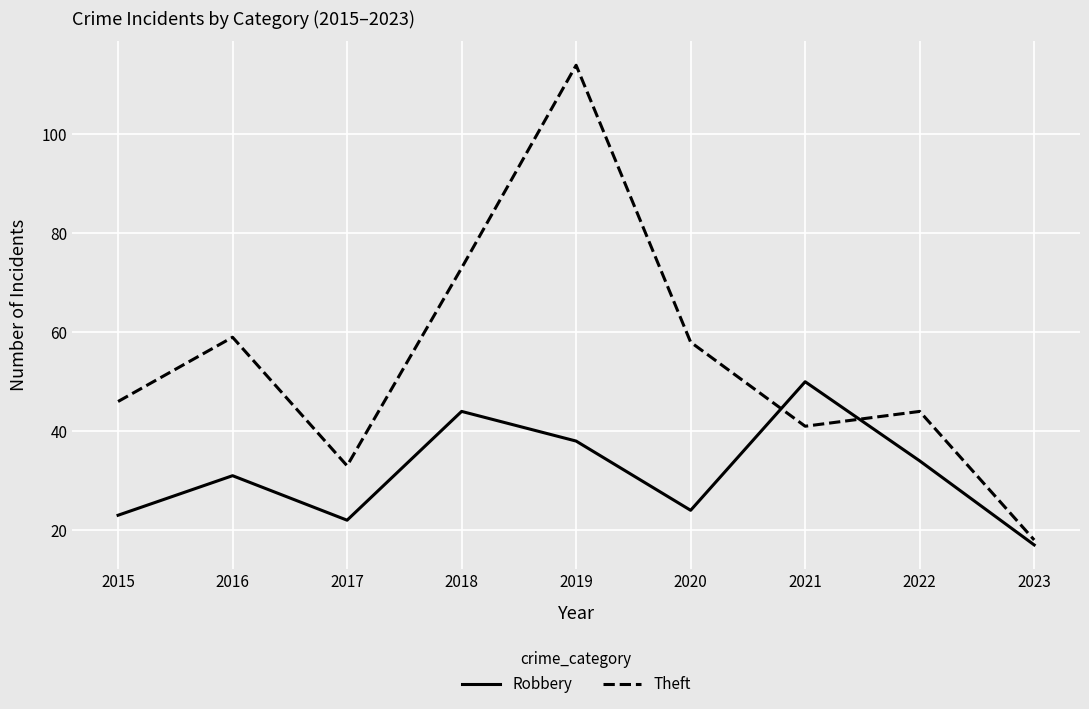

Between which two adjacent categories do Robbery and Theft first intersect?

2020 and 2021